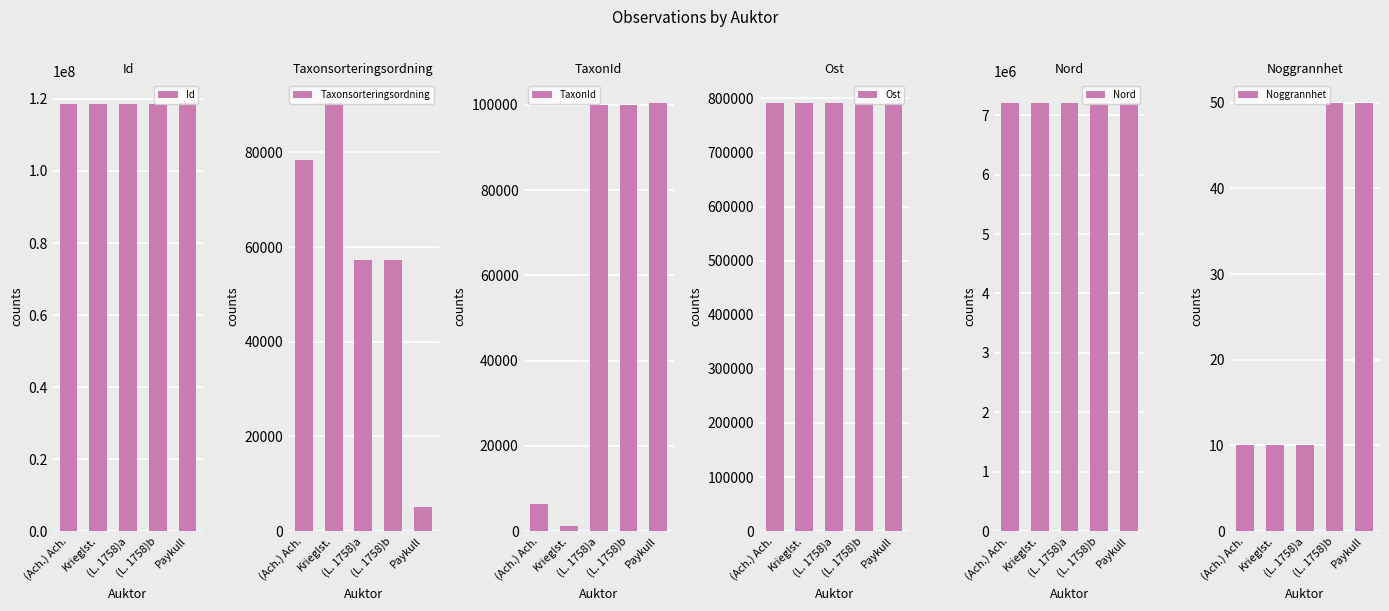

Which category has the highest value in the Nord series?

(Ach.) Ach.